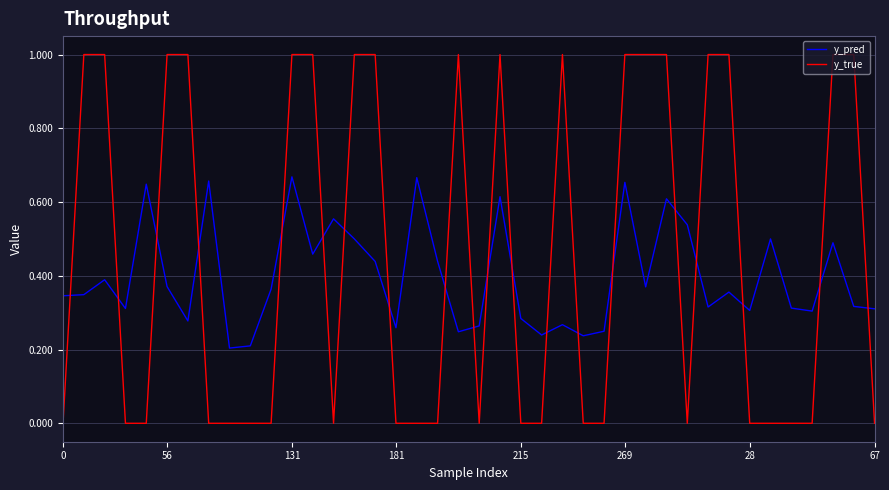

True or false: y_true and y_pred cross at least once.

True